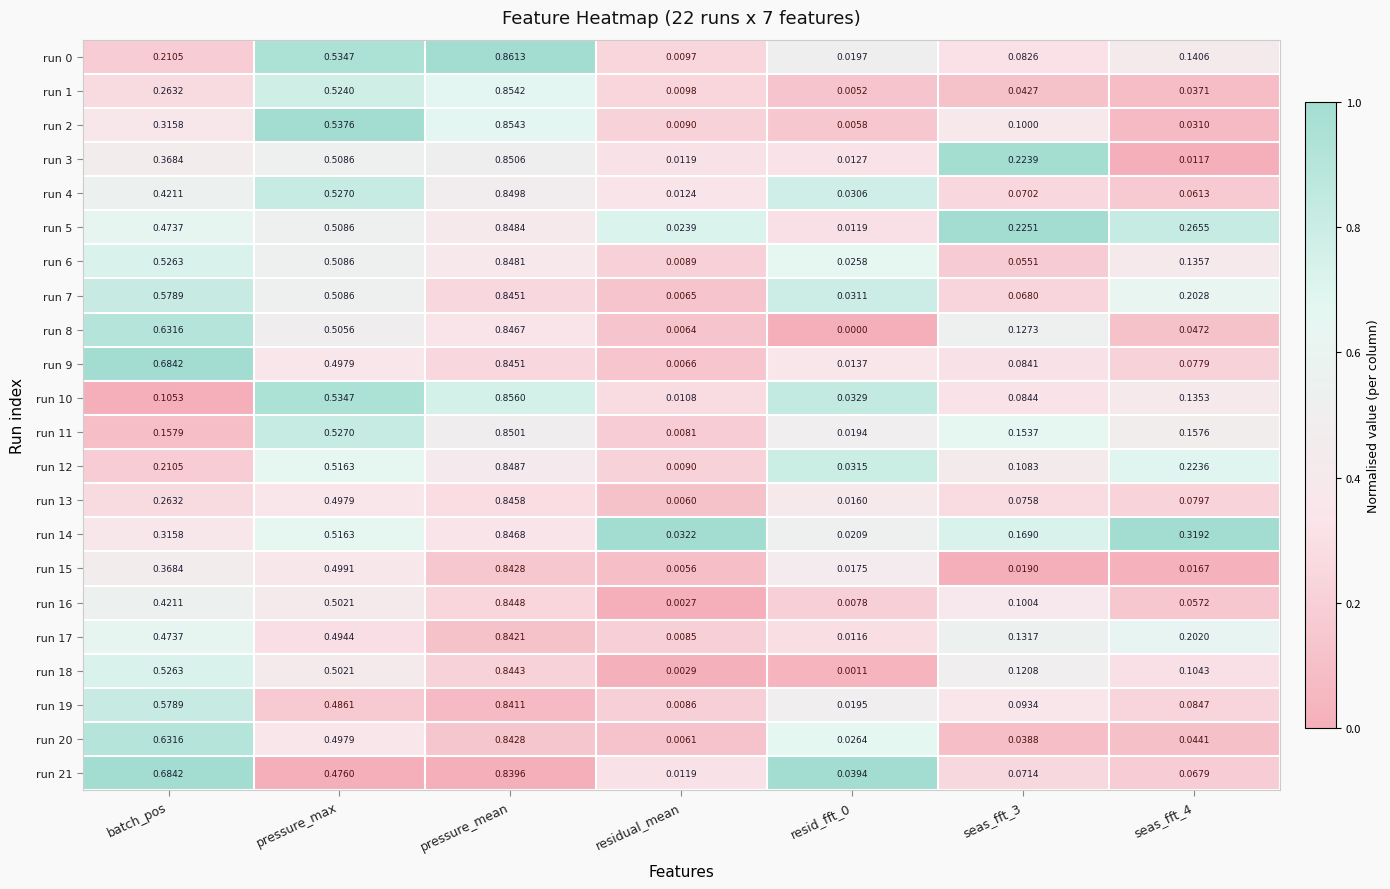

Is the value of run 21 at resid_fft_0 greater than the value of run 19 at batch_pos?

No